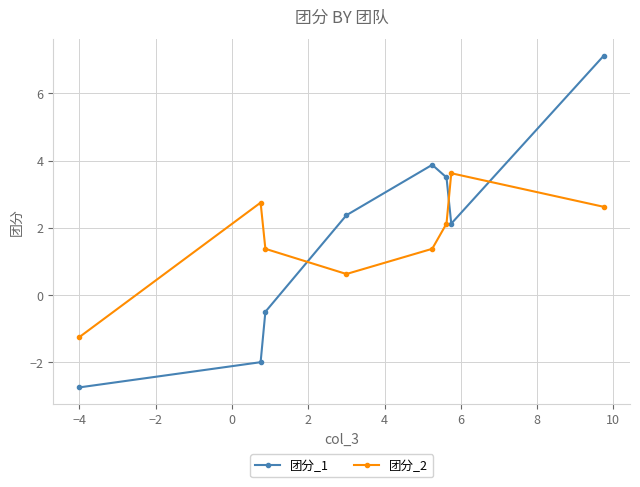

What is the value of the 团分_1 point at the 6th from the left?

3.5